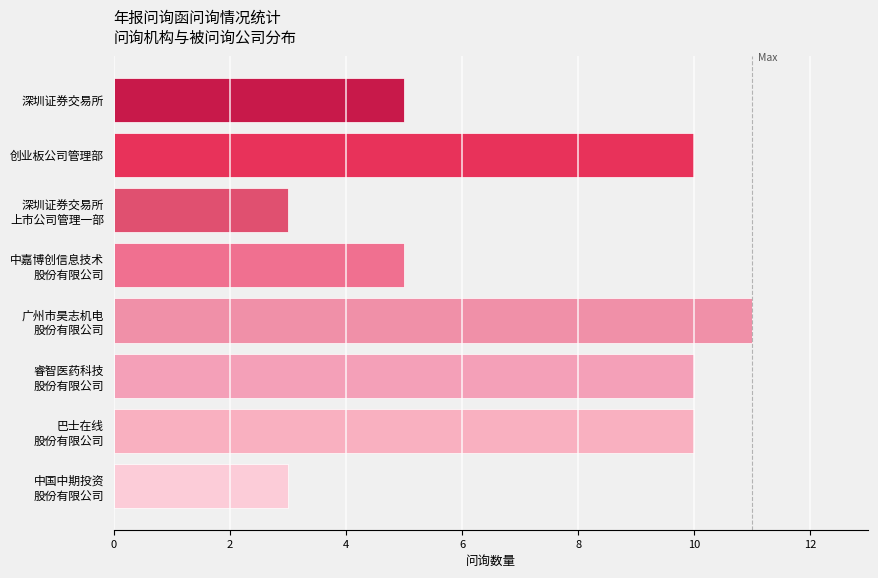

What is the average value?

7